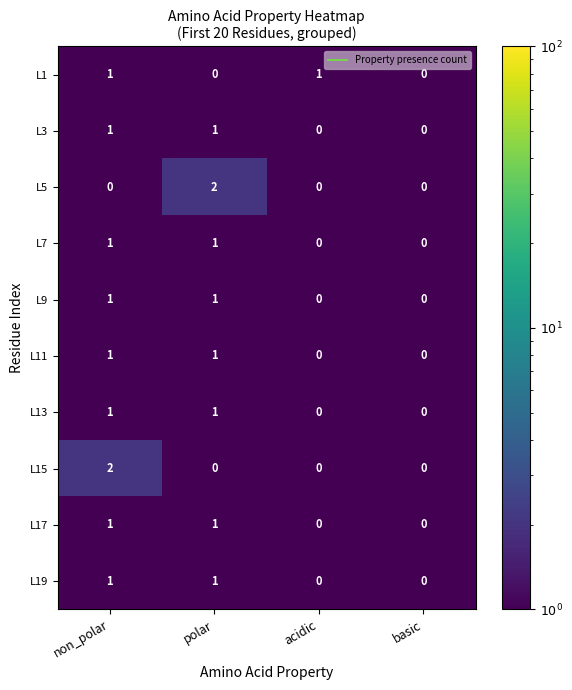

At which category is the sum across all series the highest?

non_polar